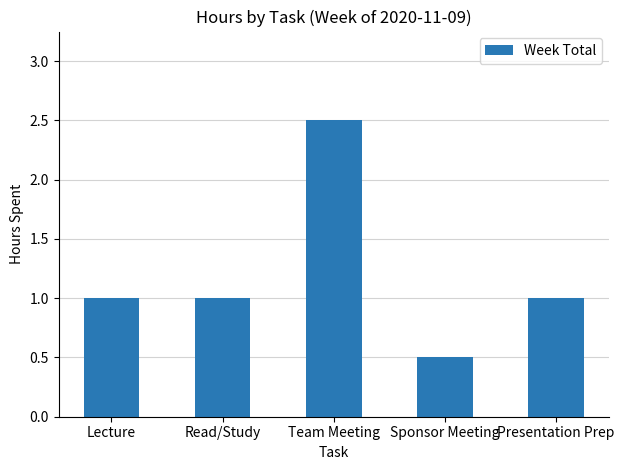

How many values are between 1 and 2?

3